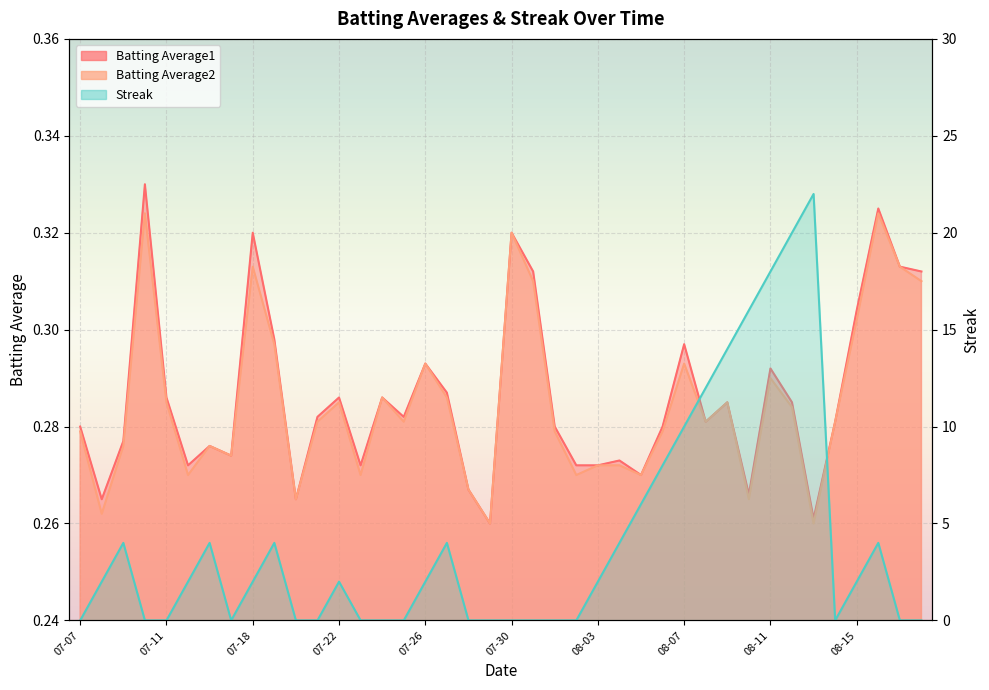

The Batting Average2 series shows 0.3 at 08-15. True or false?

True